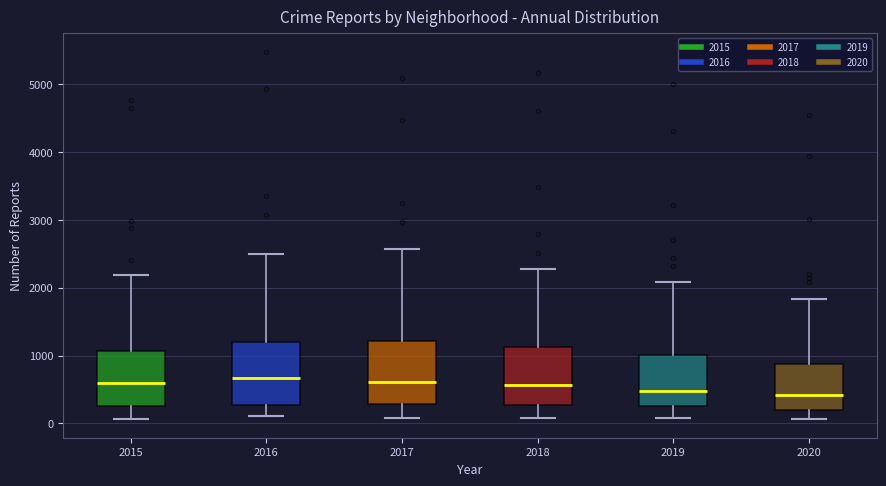

Reading left to right, read every box against the y-axis: the position of its median line, the range the box covers, and the ends of its whiskers. The values are not printed on the chart, so give them approximately, as read against the axis.

2015: median 600, box 300 to 1100, whiskers 100 to 2200
2016: median 700, box 300 to 1200, whiskers 100 to 2500
2017: median 600, box 300 to 1200, whiskers 100 to 2600
2018: median 600, box 300 to 1100, whiskers 100 to 2300
2019: median 500, box 300 to 1000, whiskers 100 to 2100
2020: median 400, box 200 to 900, whiskers 100 to 1800